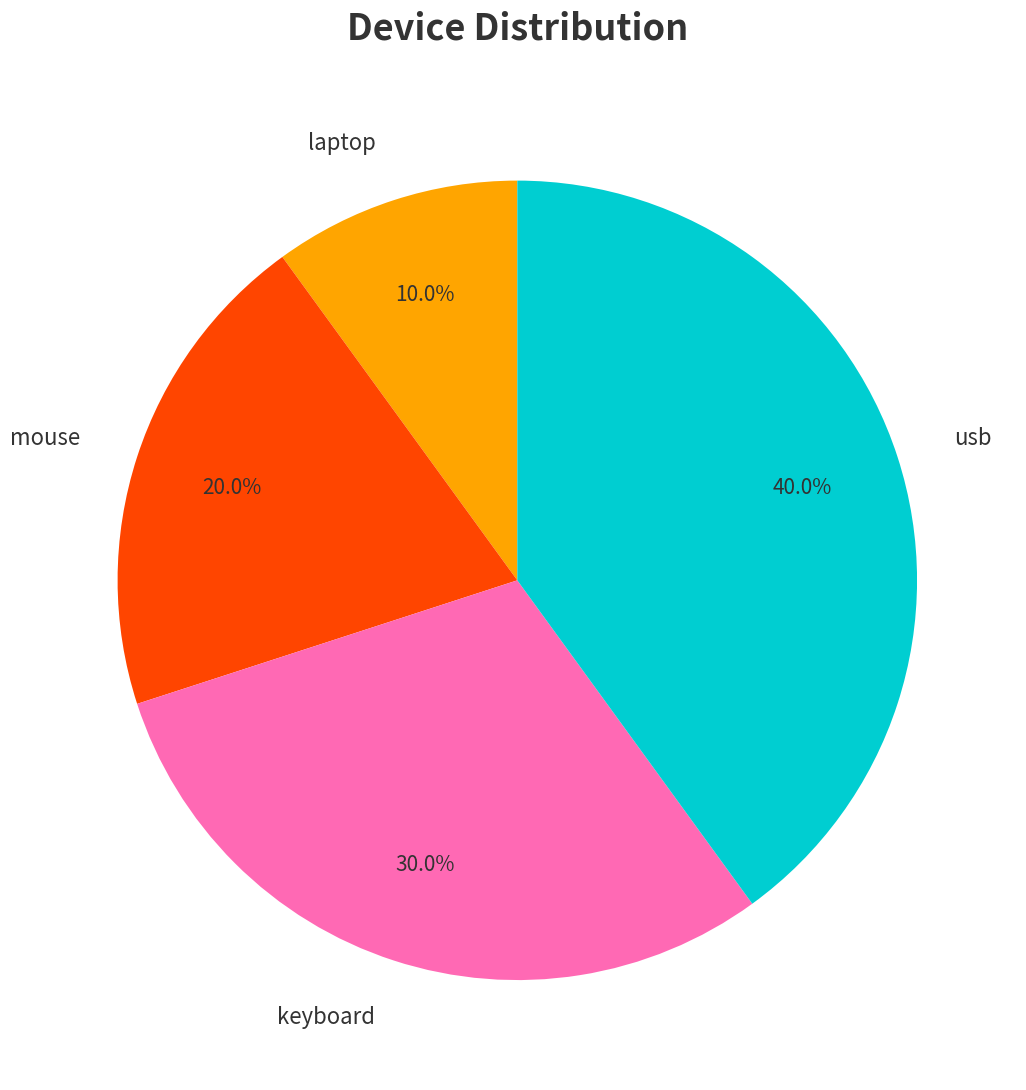

How much of the chart is everything except mouse?

80.0%